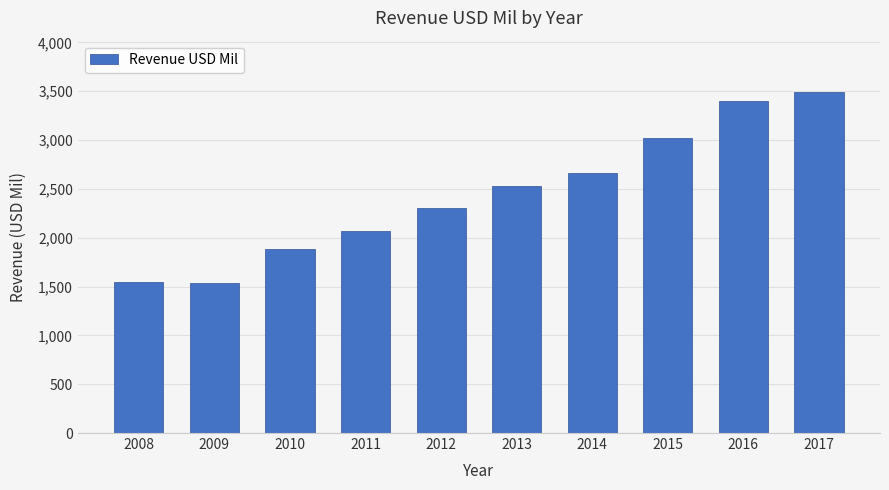

What is the difference between the values at 2013 and 2010?

648